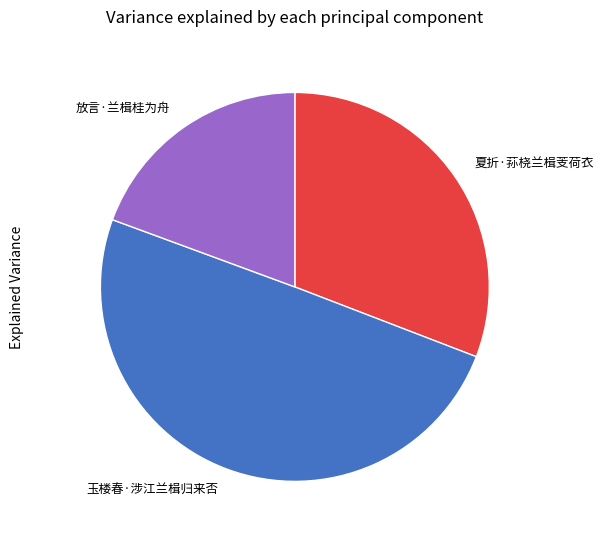

Which category has the smallest portion of the pie?

放言·兰楫桂为舟